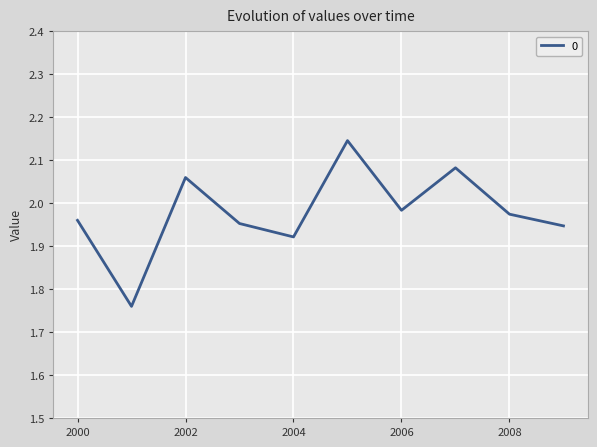

How many lines are shown in the chart?

1